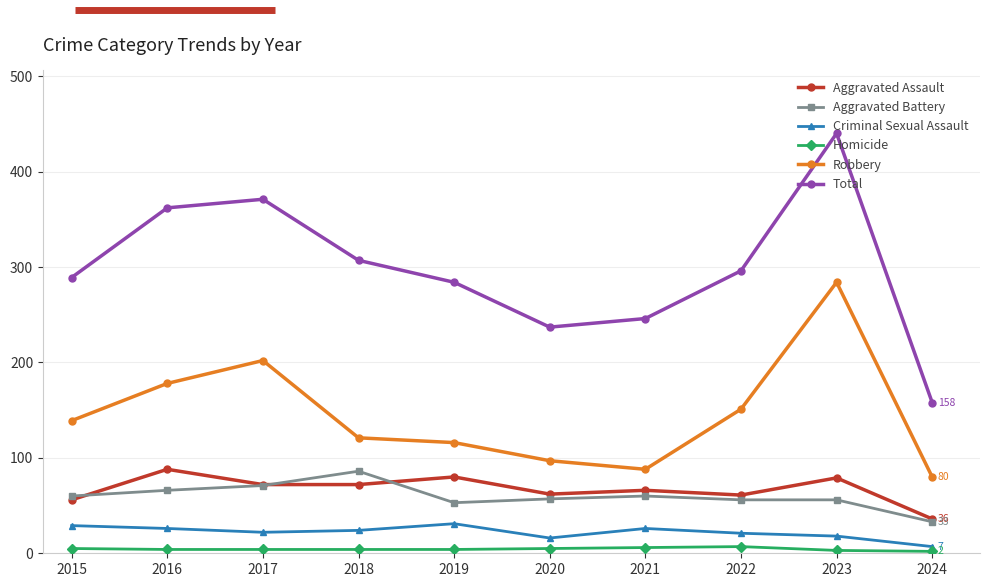

What is the spread (max minus min) of values at 2023?

437